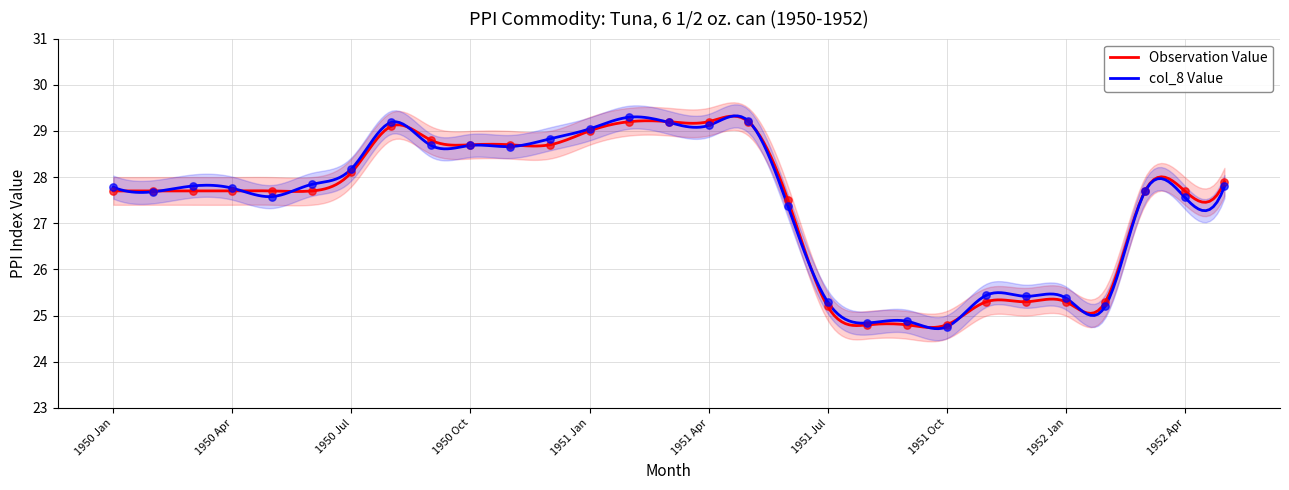

Which series has the widest spread of Y values?

col_8 Value